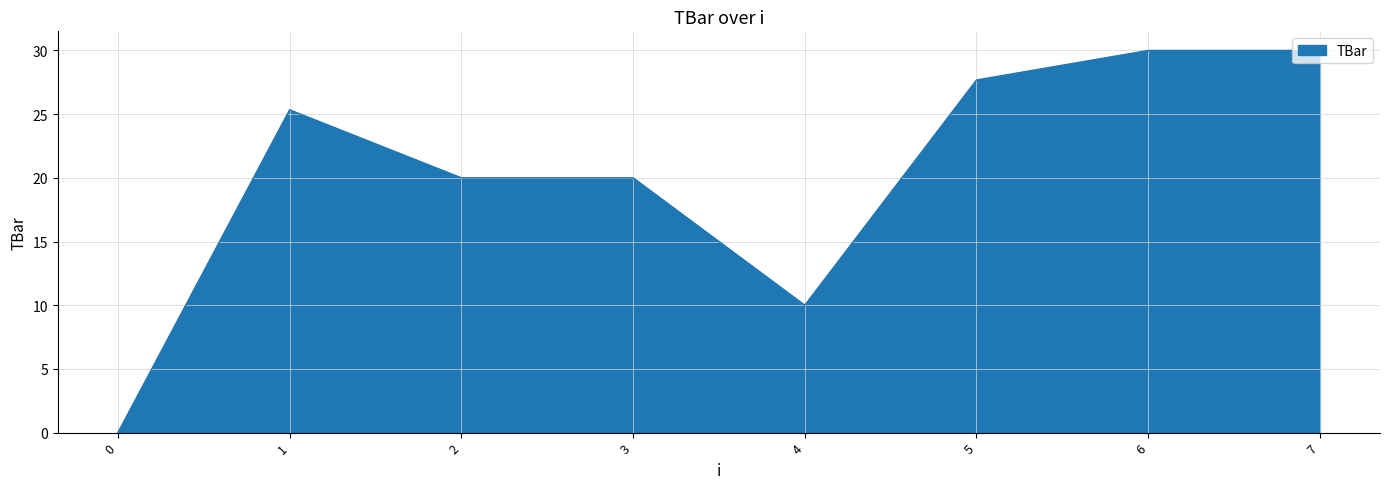

What is the sum of all values?

163.0